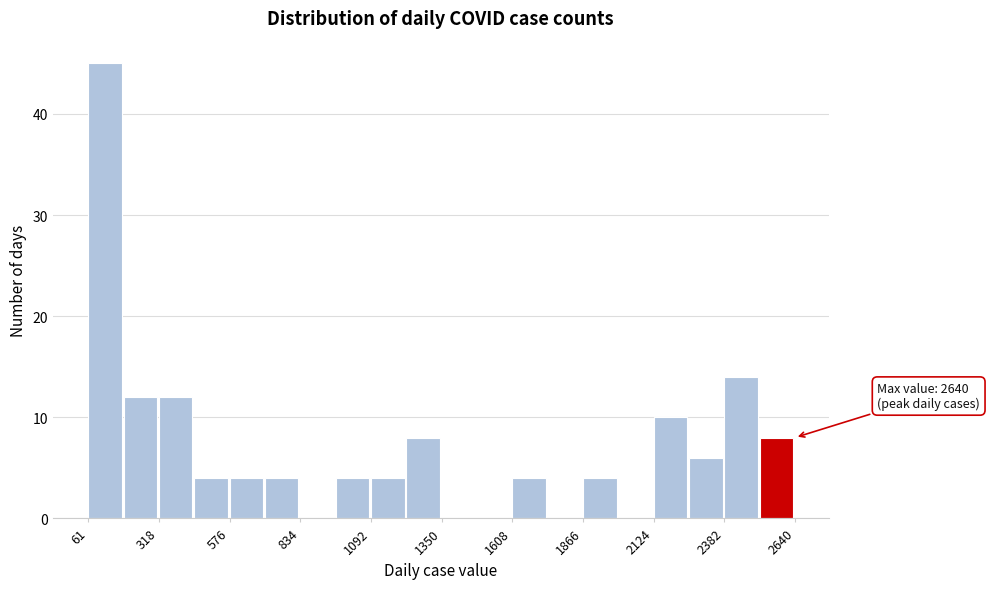

Around what value on the x-axis is the tallest bar? Give the approximate position of its centre, as read against the axis.

100